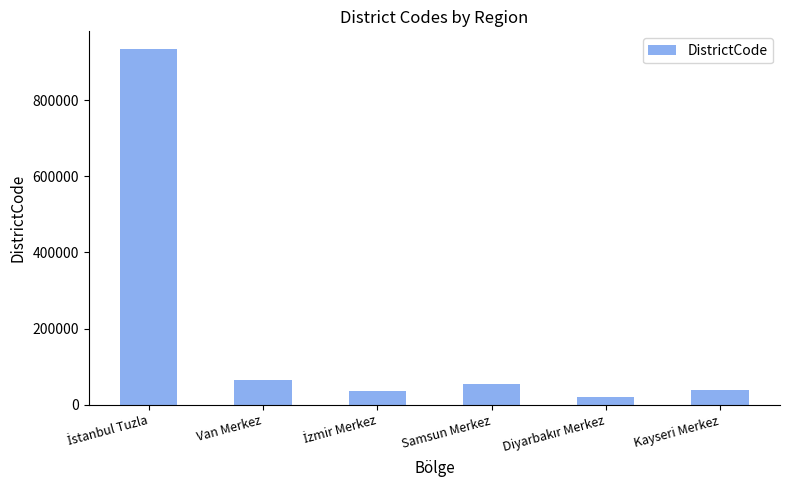

What is the value of the 2nd bar from the left?

65001